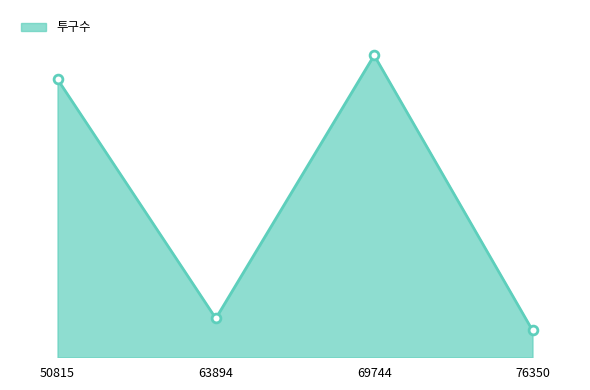

Which has a higher value, 76350 or 69744?

69744